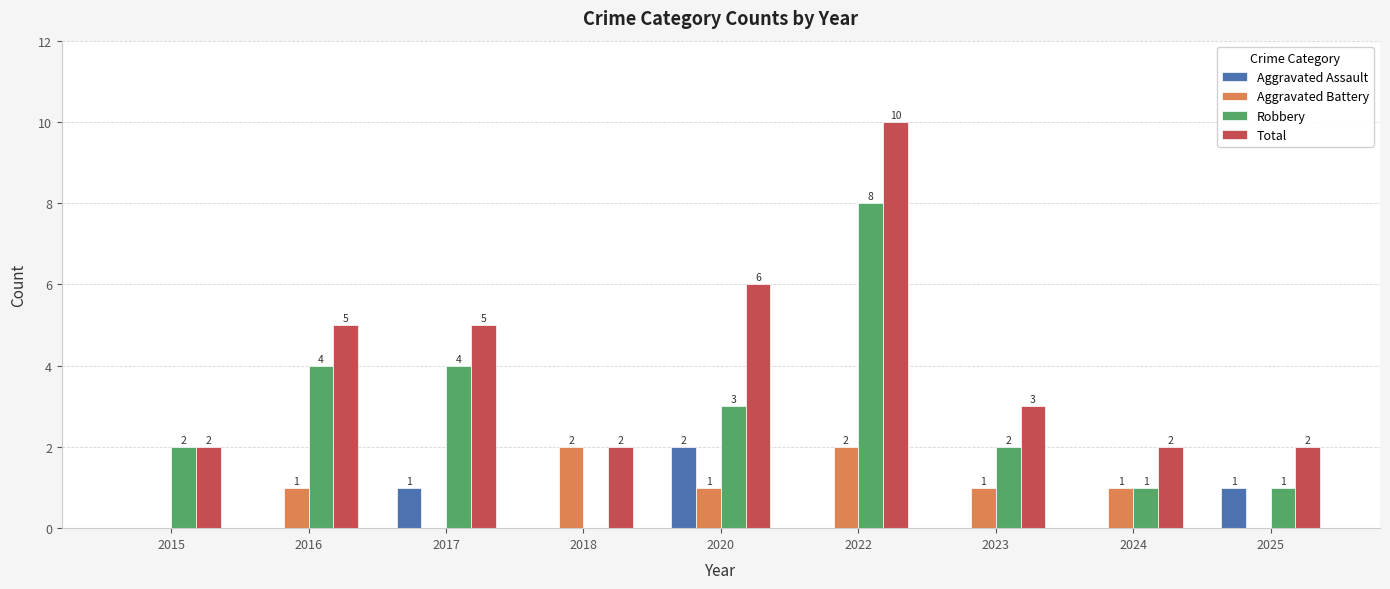

True or false: Aggravated Battery has a value of 0 at 2015.

True